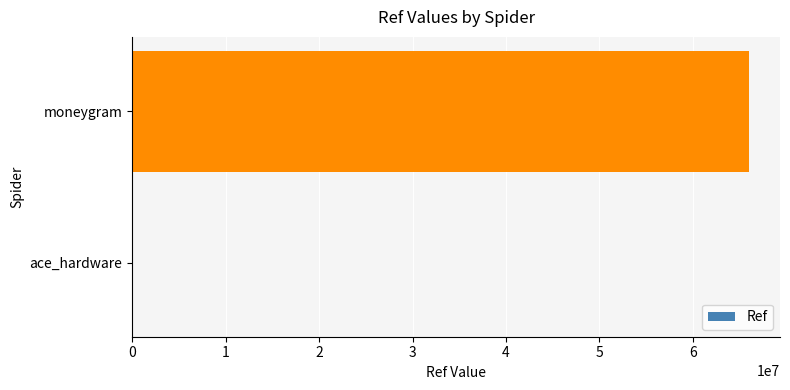

What is the greatest value displayed?

66016698